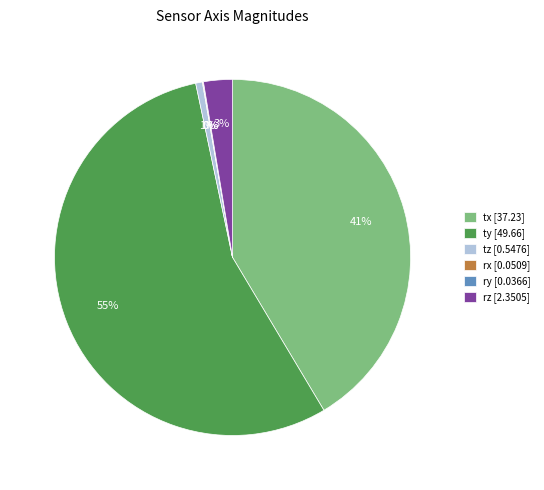

Which has a higher value, tz [0.5476] or tx [37.23]?

tx [37.23]